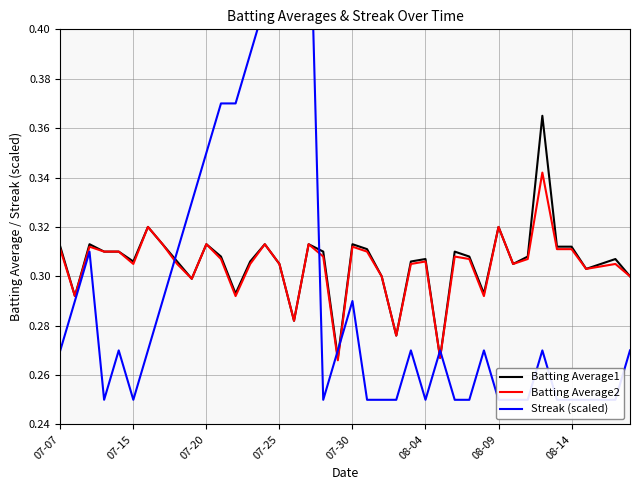

At how many categories does at least one series exceed 0?

40